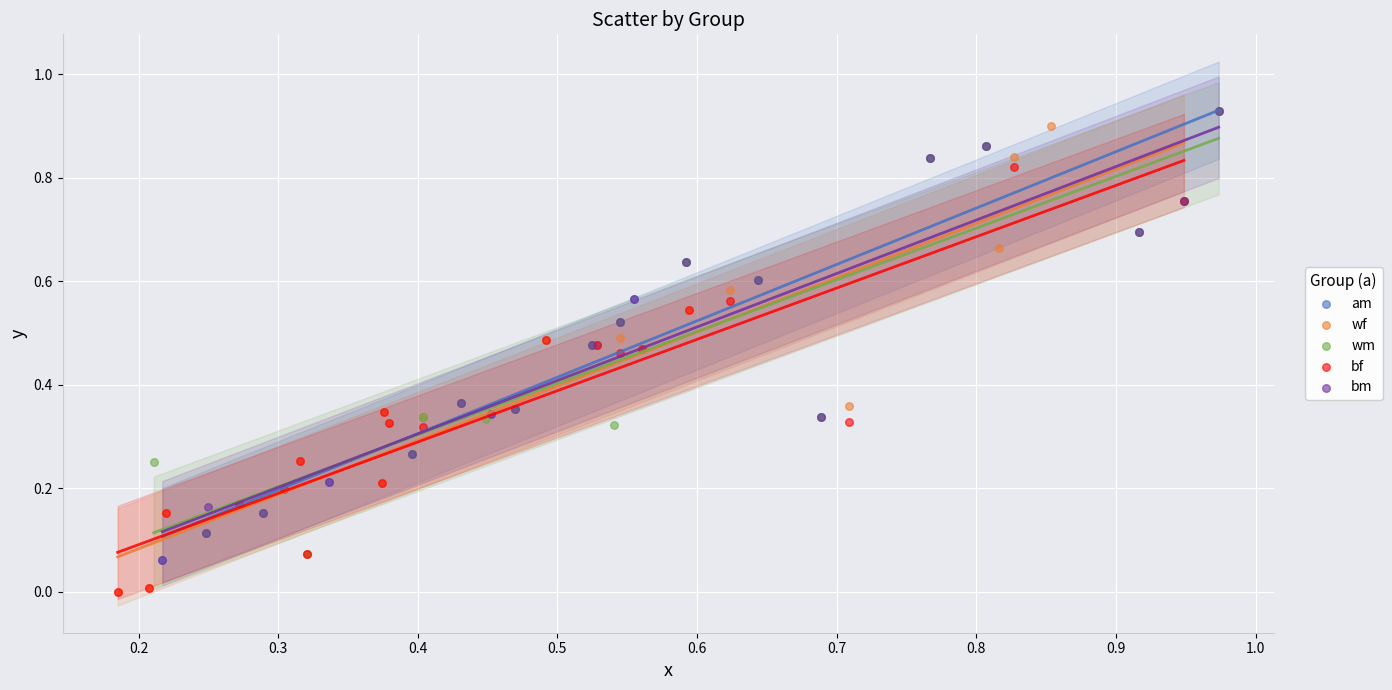

What are all the series names shown in the legend?

am, wf, wm, bf, bm